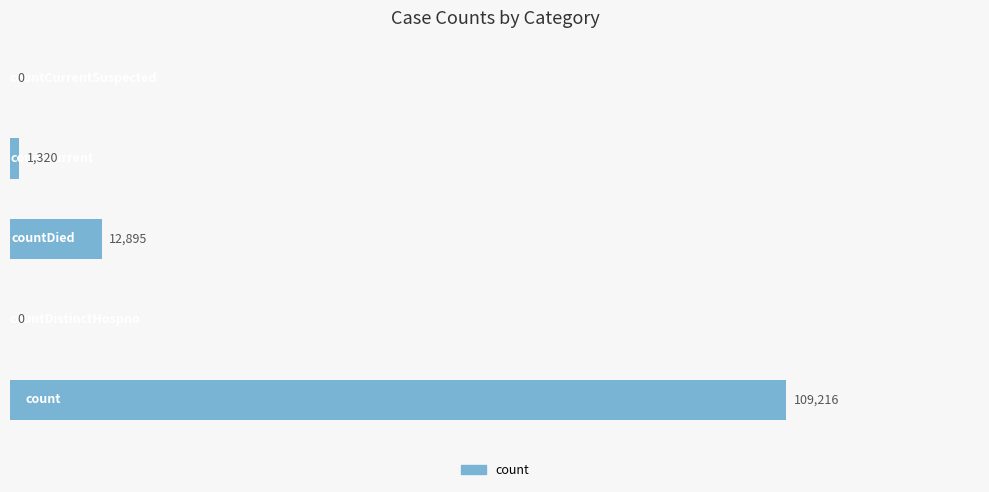

What is the maximum value shown in the chart?

109216